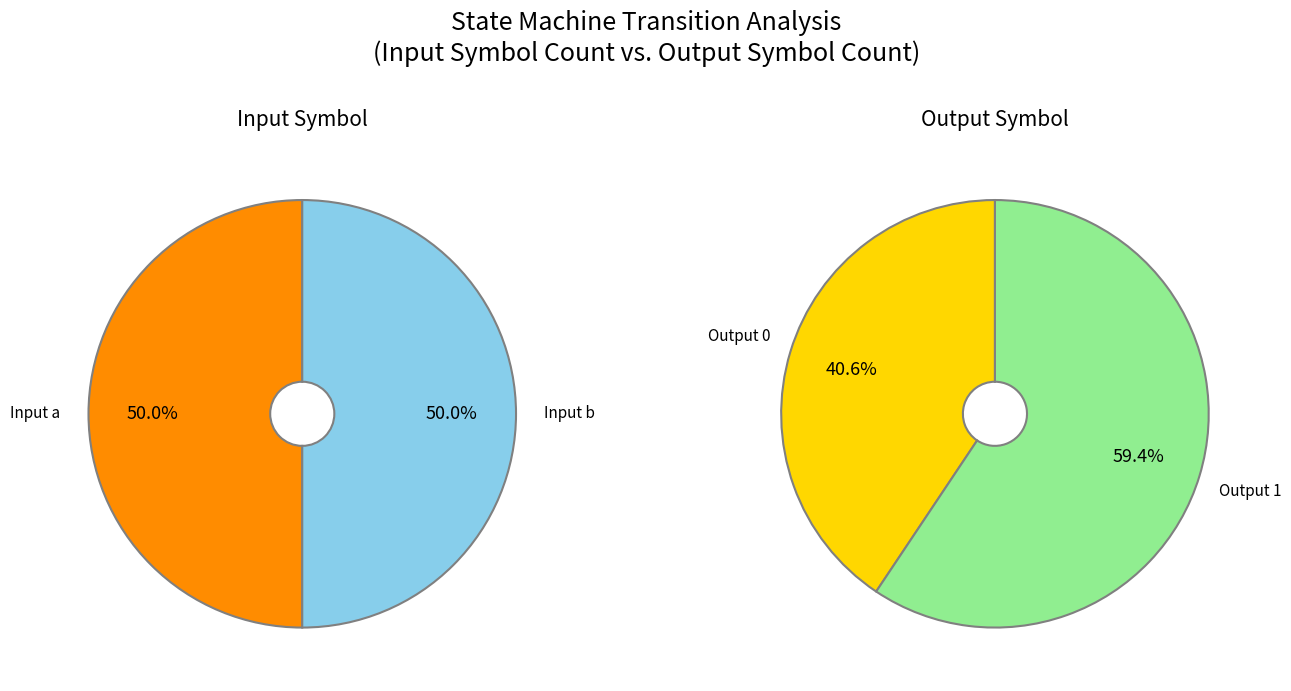

How many slices are in this pie chart?

2